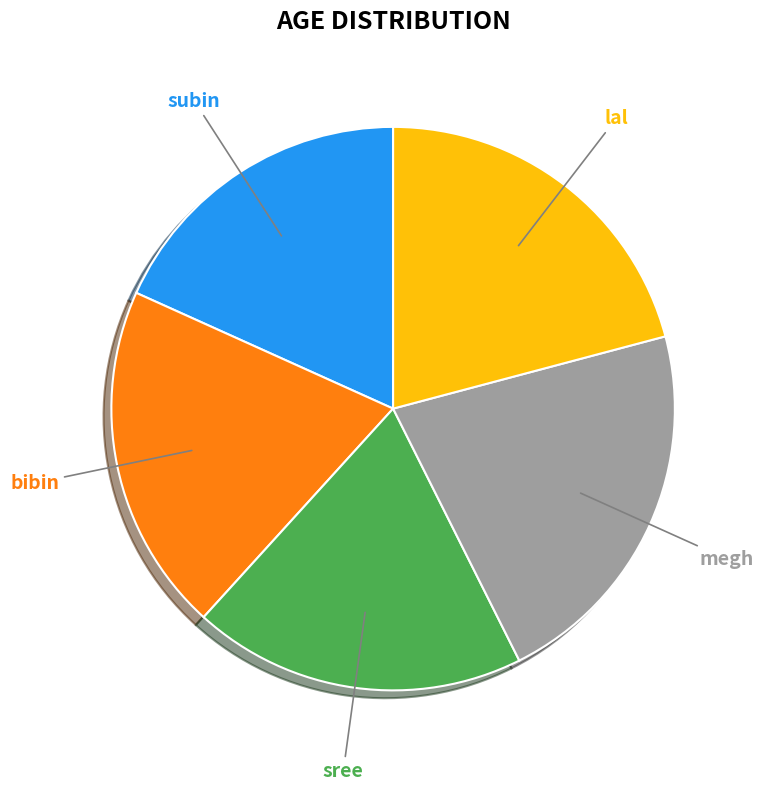

Is there a majority slice in this chart?

No